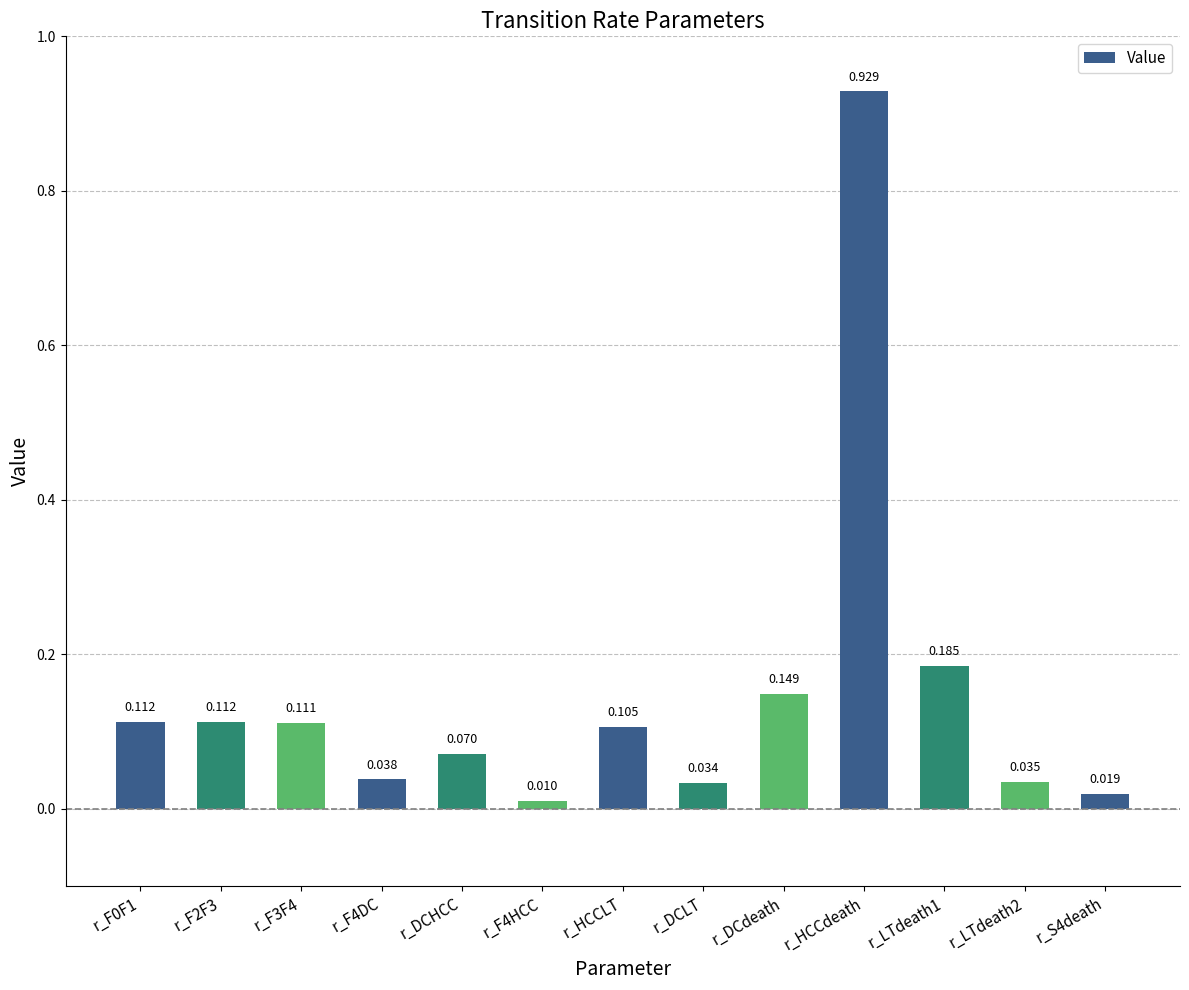

What is the label of the 4th bar from the left?

r_F4DC